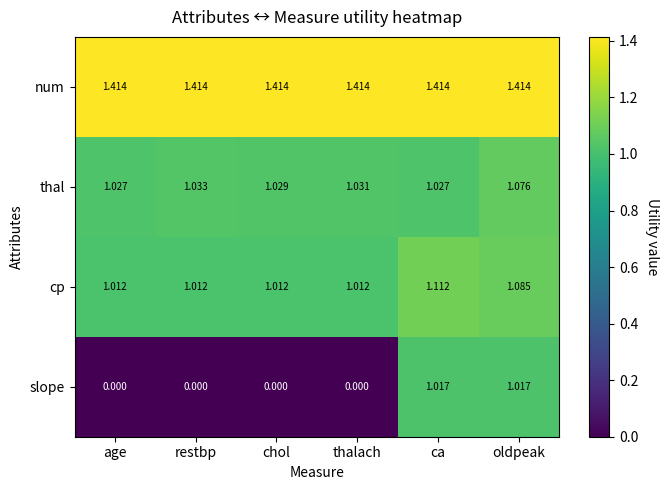

Which series has the largest total across all categories?

num